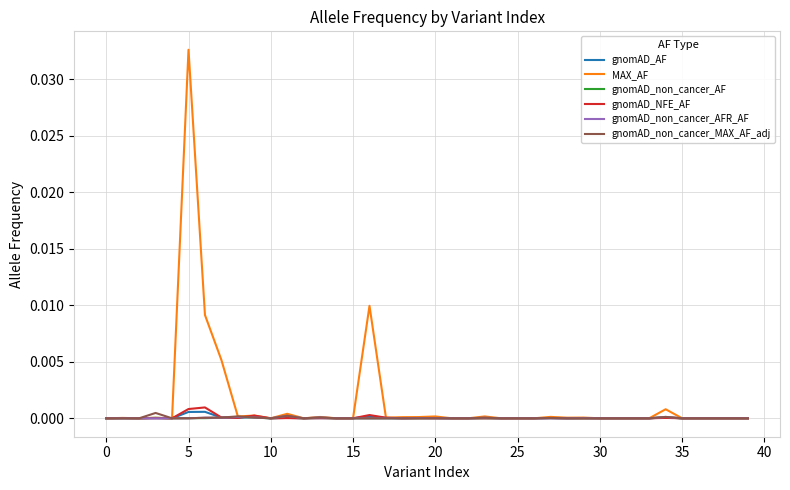

Which series has the widest spread of values?

MAX_AF